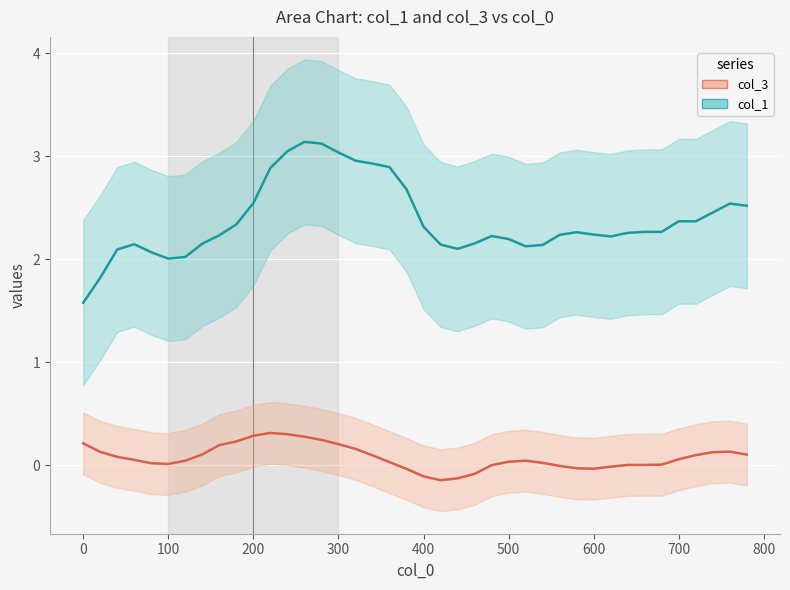

True or false: col_3 and col_1 intersect in this chart.

False